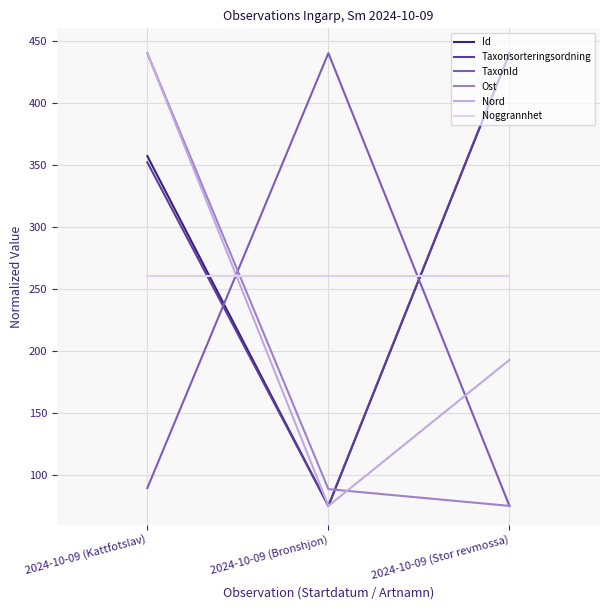

What is the difference between the maximum and minimum values in the Ost series?

365.0